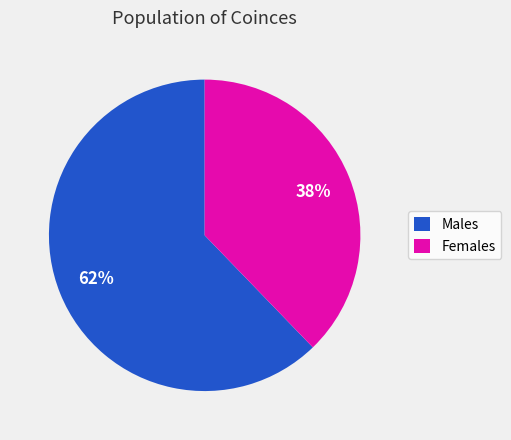

Is it true that Males is 75% of the pie?

False